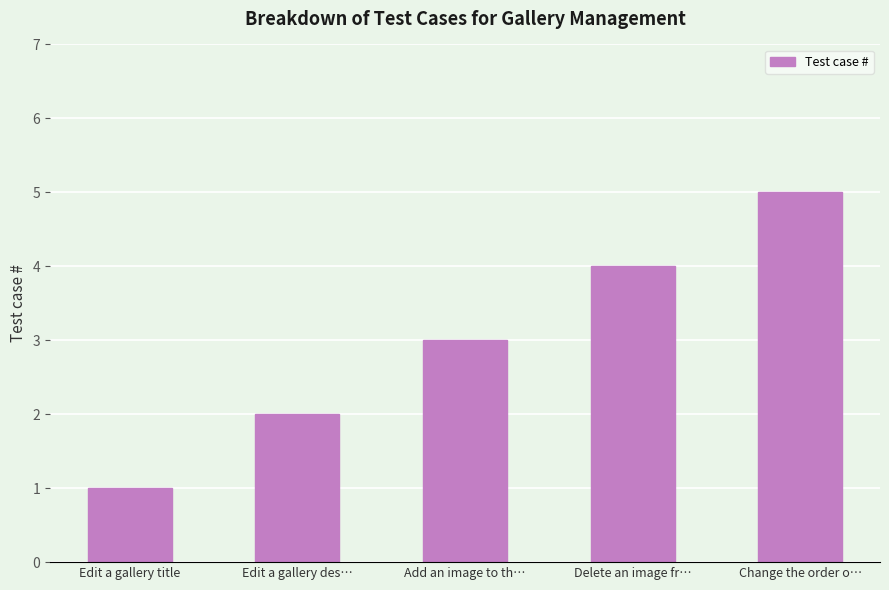

What is the greatest value displayed?

5